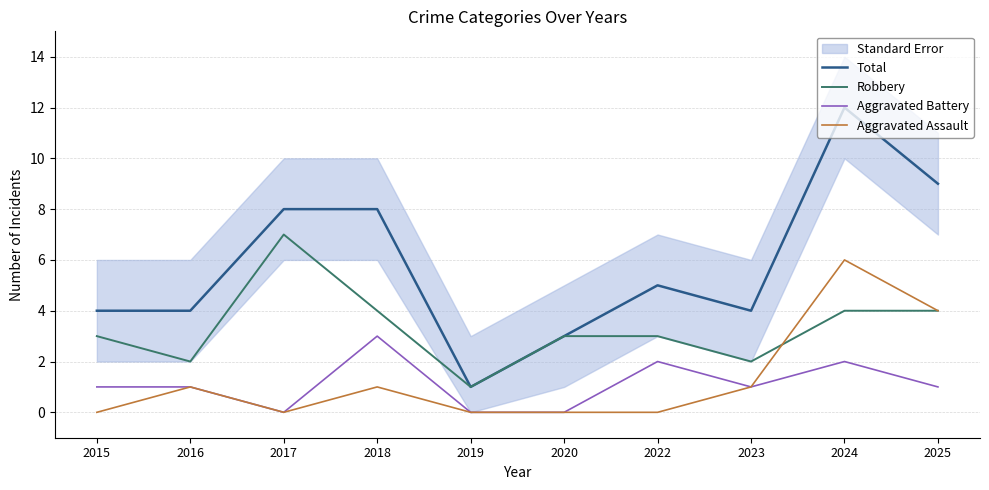

What is the value of the Total point at the 1st from the left?

4